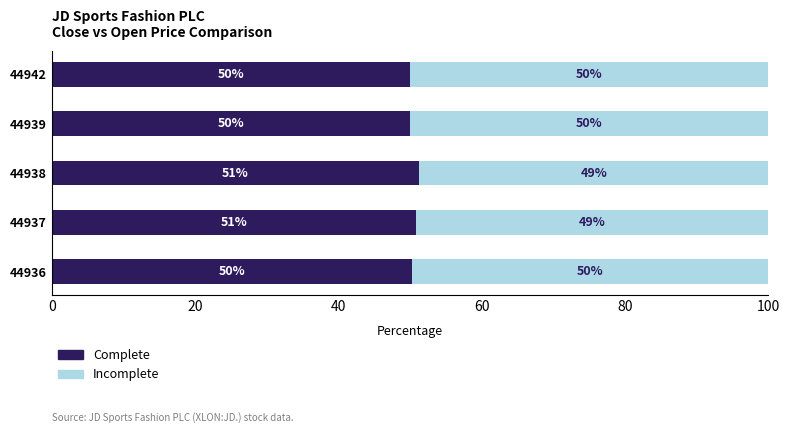

Count the number of data series in this chart.

2